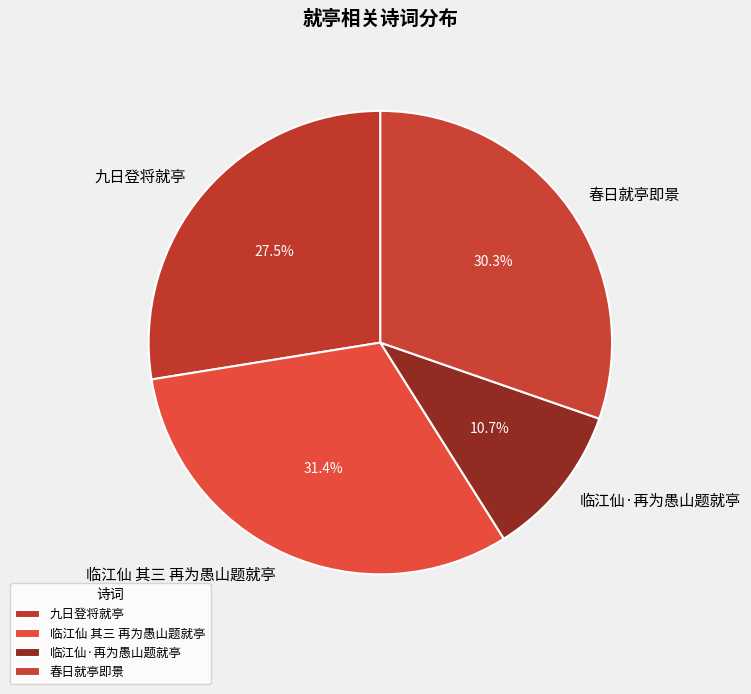

Is there a majority slice in this chart?

No